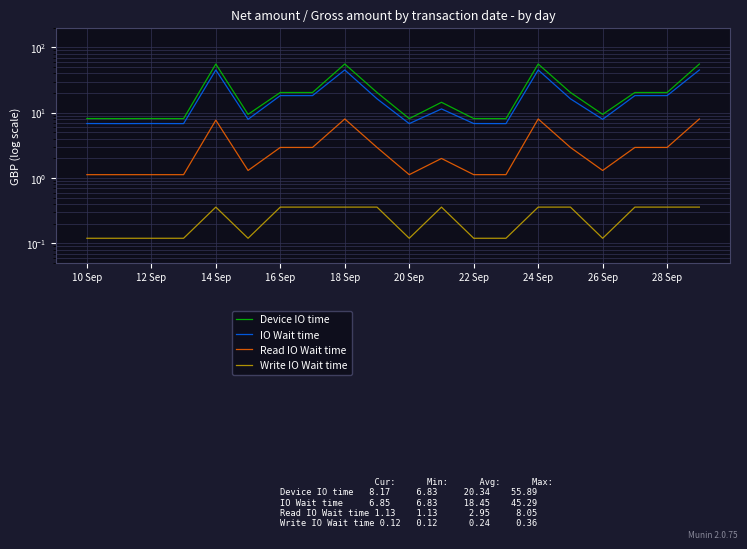

How many interior local peaks does the IO Wait time series have?

5